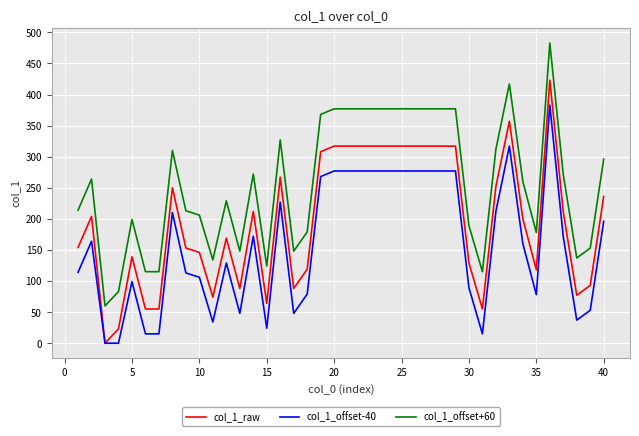

Which series has the largest total across all categories?

col_1_offset+60